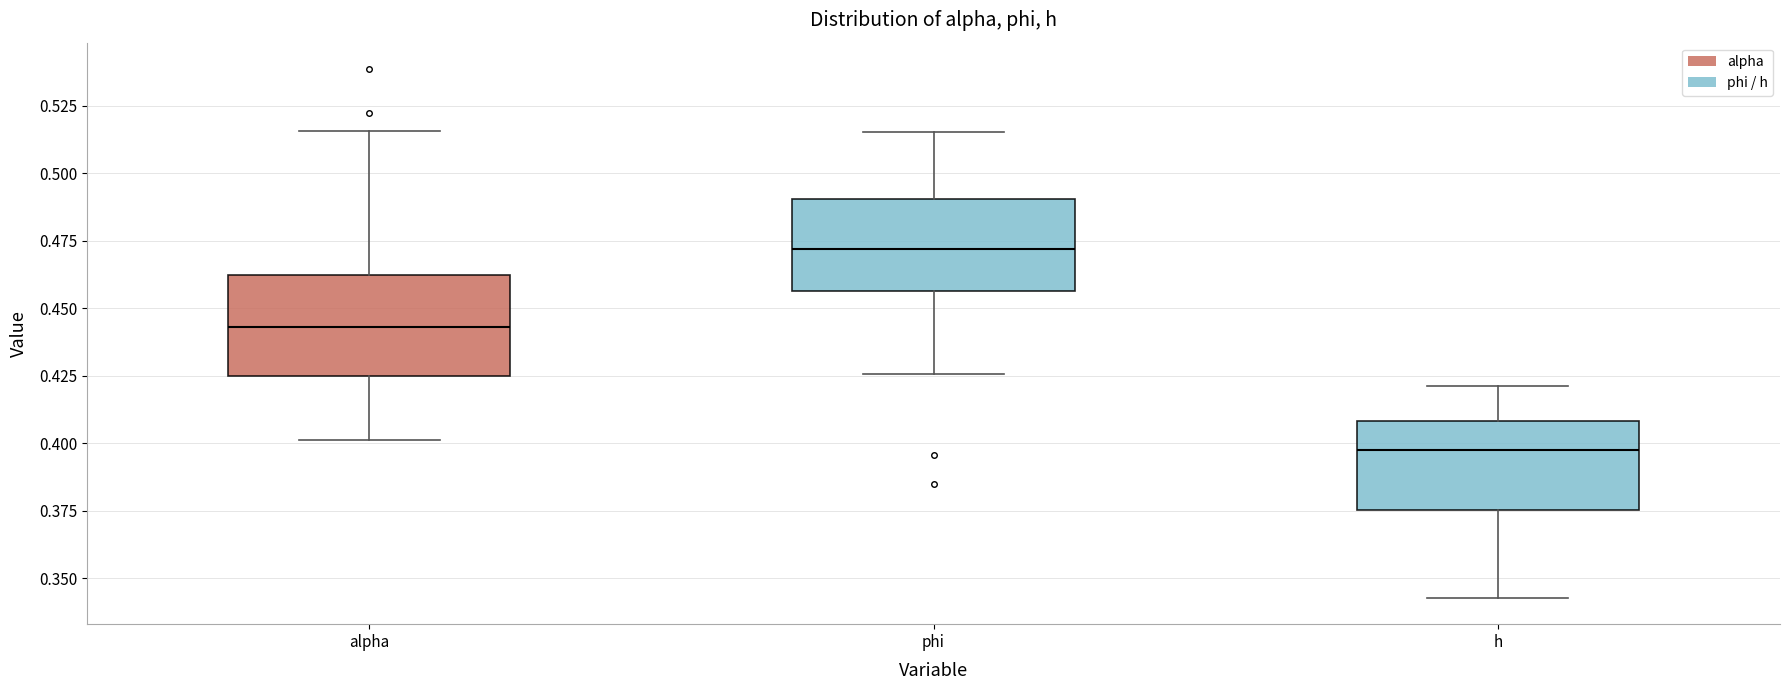

Reading left to right, transcribe this box plot: for each box, give where its median line is, the range the box spans, and where its two whiskers end, as read against the y-axis. The values are not printed on the chart, so give them approximately, as read against the axis.

alpha: median 0.445, box 0.425 to 0.460, whiskers 0.400 to 0.515
phi: median 0.470, box 0.455 to 0.490, whiskers 0.425 to 0.515
h: median 0.395, box 0.375 to 0.410, whiskers 0.345 to 0.420